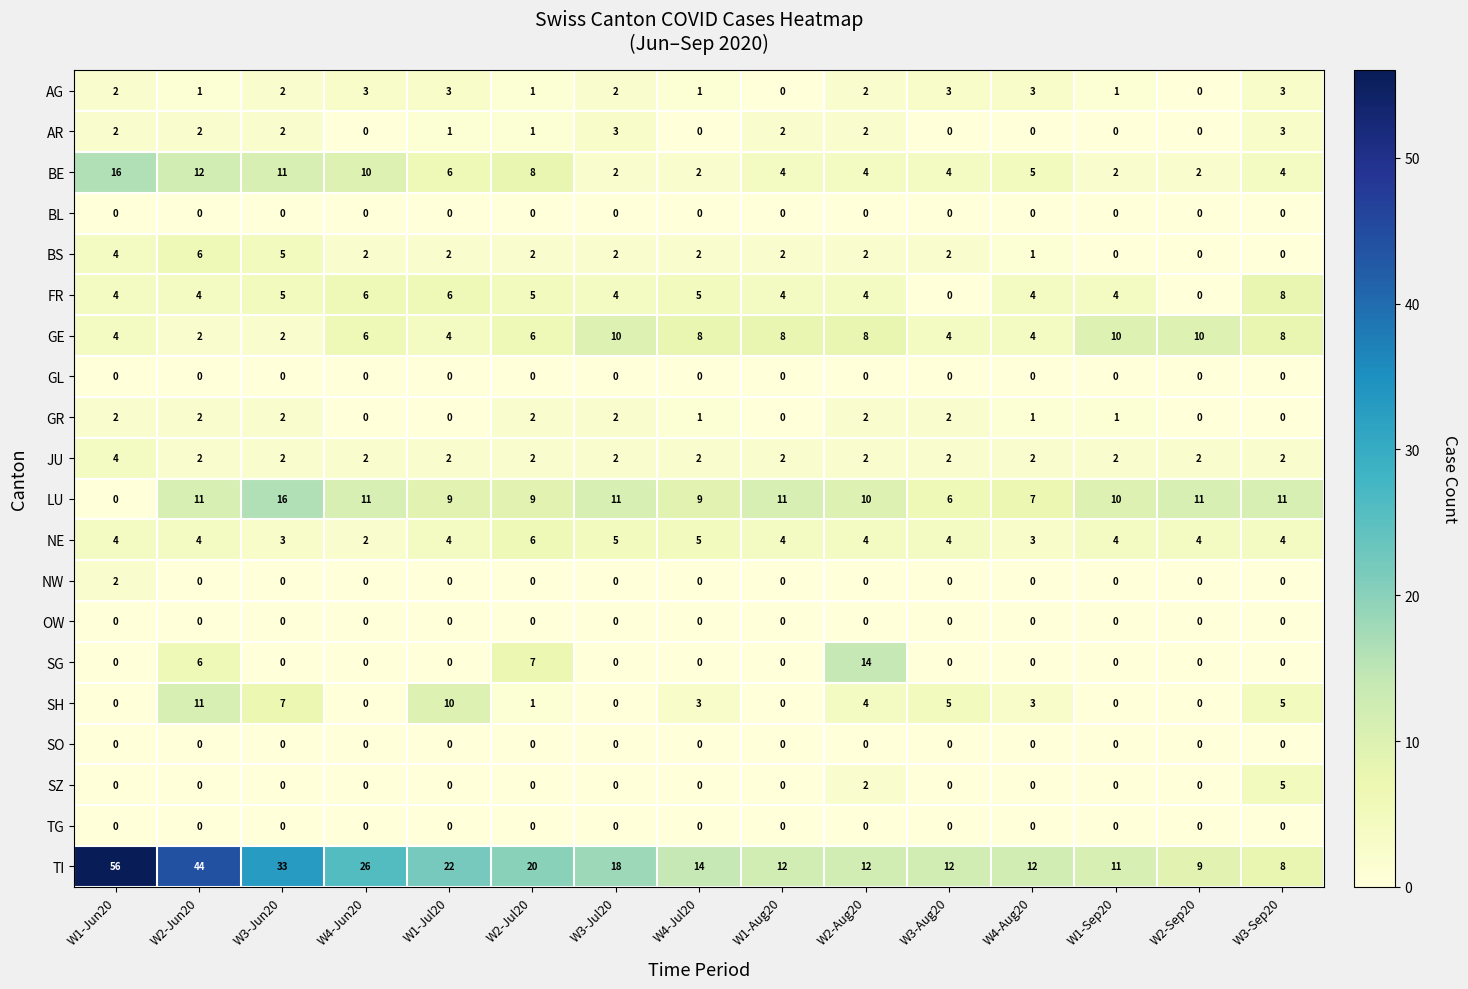

Which series has the largest range (max minus min)?

TI